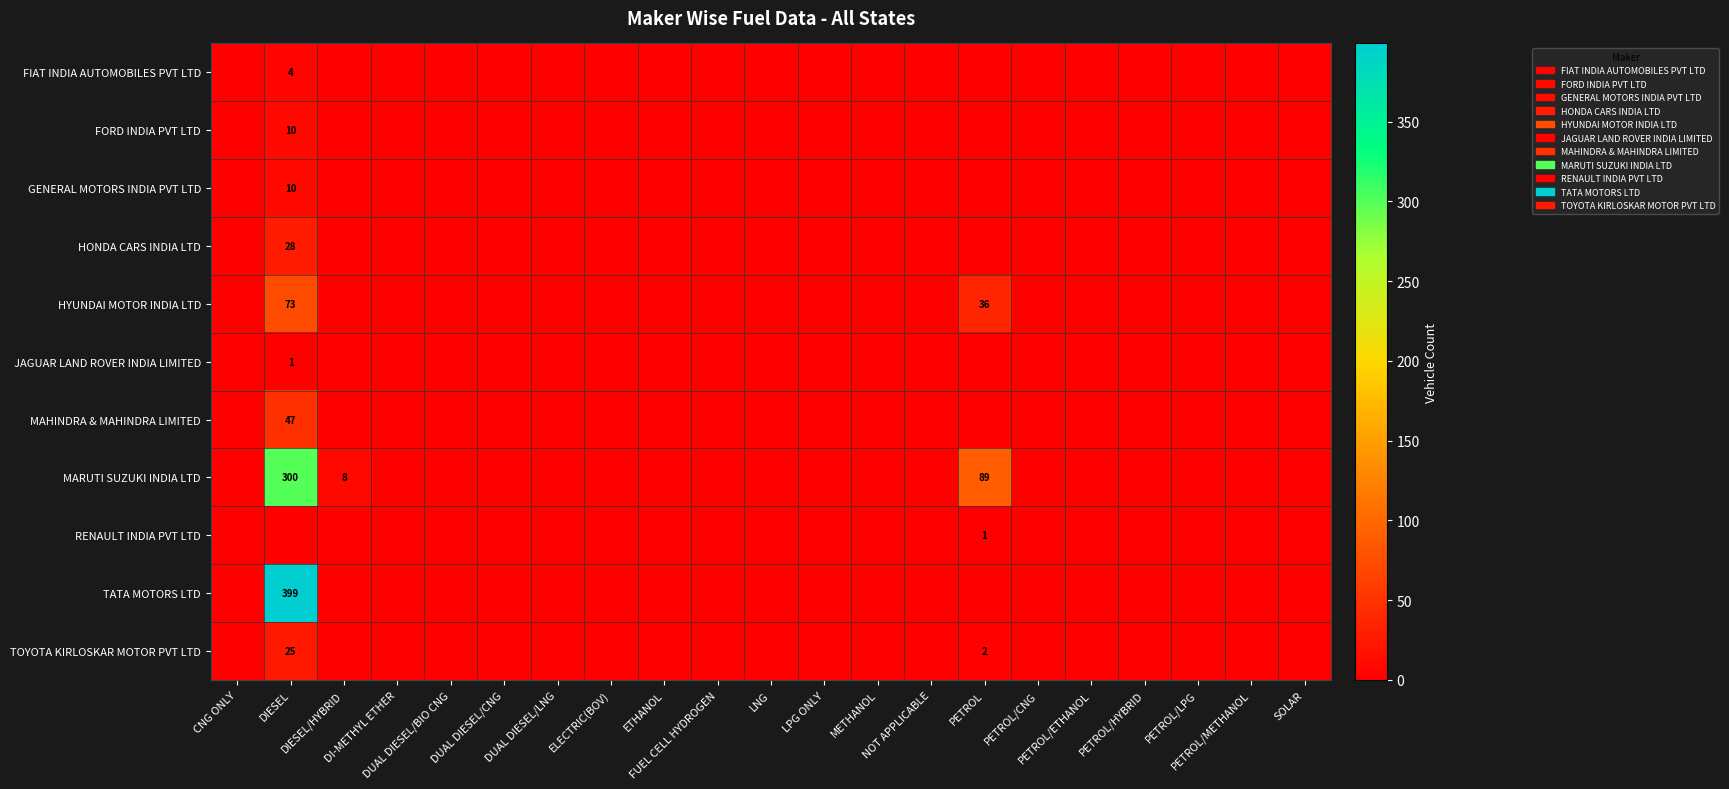

What is the maximum value shown in the chart?

399